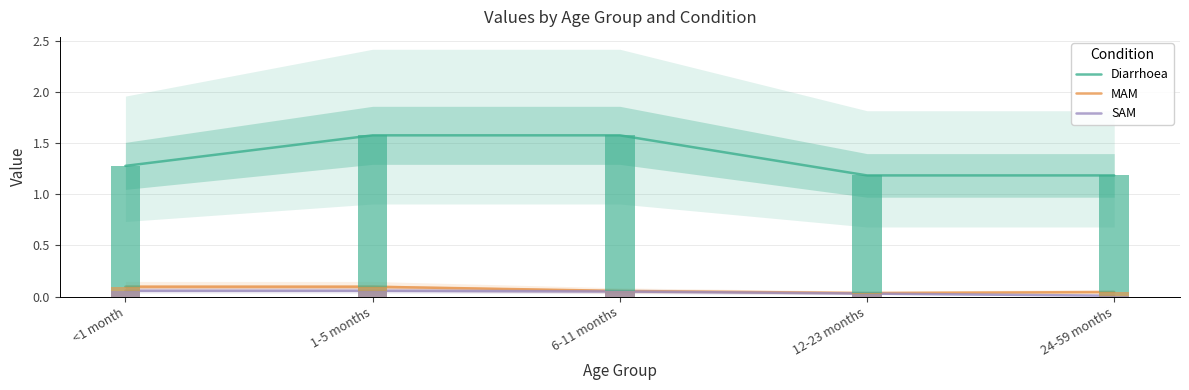

Reading left to right, list all the values displayed in this chart.

Diarrhoea: <1 month=1.3	1-5 months=1.6	6-11 months=1.6	12-23 months=1.2	24-59 months=1.2
MAM: <1 month=0.1	1-5 months=0.1	6-11 months=0.1	12-23 months=0.0	24-59 months=0.0
SAM: <1 month=0.1	1-5 months=0.1	6-11 months=0.0	12-23 months=0.0	24-59 months=0.0